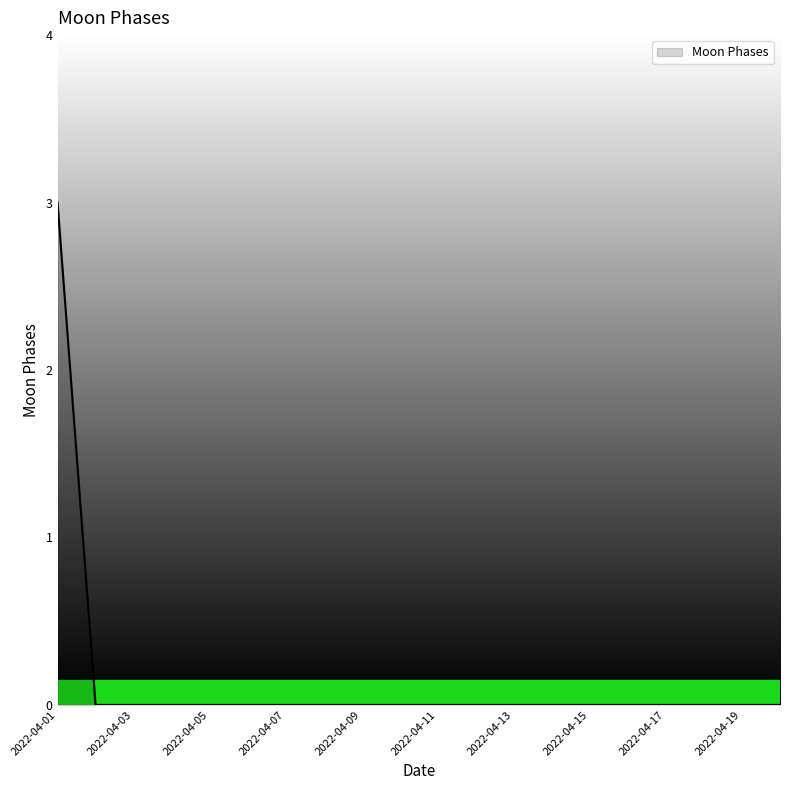

What is the greatest value displayed?

3